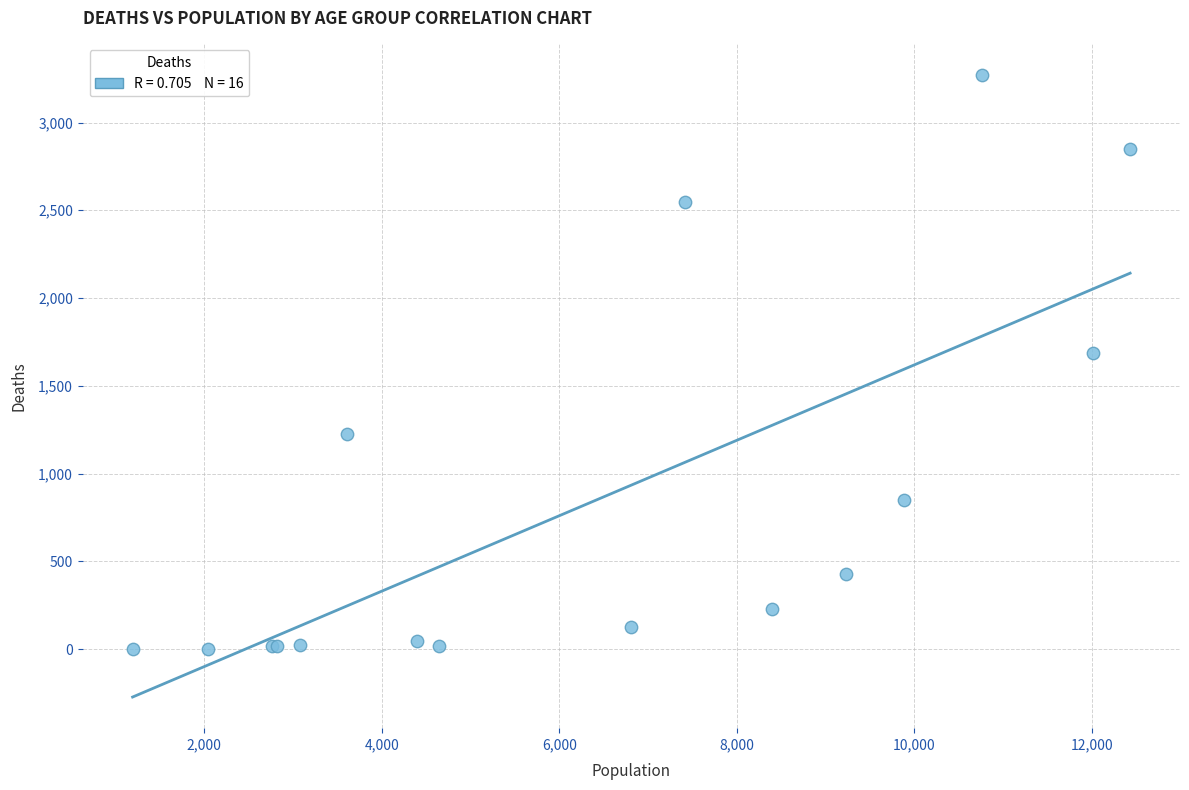

What Y value in the scatter plot is closest to 1638?

1690